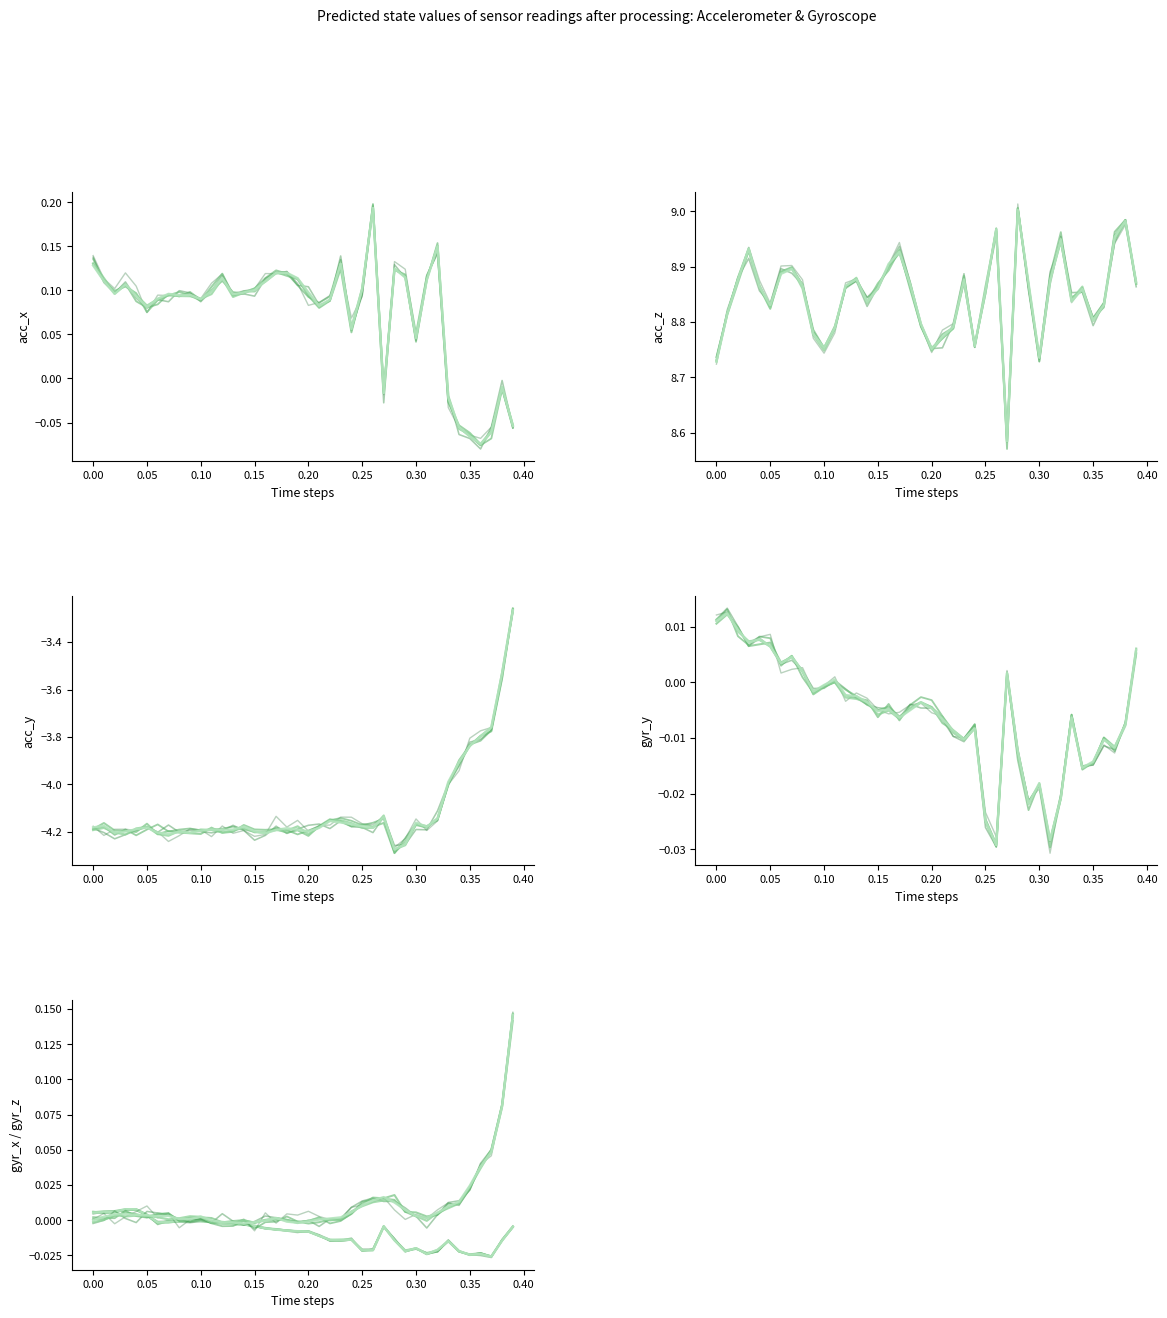

Reading left to right, what are all the values shown in this chart?

gyr_x: 0.0	0.0	0.0	0.0	0.0	0.0	-0.0	-0.0	-0.0	-0.0	-0.0	-0.0	-0.0	-0.0	-0.0	-0.0	-0.0	-0.0	-0.0	-0.0	-0.0	-0.0	-0.0	-0.0	-0.0	-0.0	-0.0	-0.0	-0.0	-0.0	-0.0	-0.0	-0.0	-0.0	-0.0	-0.0	-0.0	-0.0	-0.0	-0.0
gyr_y: 0.0	0.0	0.0	0.0	0.0	0.0	0.0	0.0	0.0	-0.0	-0.0	0.0	-0.0	-0.0	-0.0	-0.0	-0.0	-0.0	-0.0	-0.0	-0.0	-0.0	-0.0	-0.0	-0.0	-0.0	-0.0	0.0	-0.0	-0.0	-0.0	-0.0	-0.0	-0.0	-0.0	-0.0	-0.0	-0.0	-0.0	0.0
gyr_z: 0.0	0.0	0.0	0.0	0.0	0.0	0.0	0.0	0.0	0.0	0.0	-0.0	-0.0	-0.0	-0.0	-0.0	-0.0	0.0	-0.0	-0.0	-0.0	0.0	0.0	0.0	0.0	0.0	0.0	0.0	0.0	0.0	0.0	0.0	0.0	0.0	0.0	0.0	0.0	0.0	0.1	0.1
acc_x: 0.1	0.1	0.1	0.1	0.1	0.1	0.1	0.1	0.1	0.1	0.1	0.1	0.1	0.1	0.1	0.1	0.1	0.1	0.1	0.1	0.1	0.1	0.1	0.1	0.1	0.1	0.2	-0.0	0.1	0.1	0.0	0.1	0.1	-0.0	-0.1	-0.1	-0.1	-0.1	-0.0	-0.1
acc_y: -4.2	-4.2	-4.2	-4.2	-4.2	-4.2	-4.2	-4.2	-4.2	-4.2	-4.2	-4.2	-4.2	-4.2	-4.2	-4.2	-4.2	-4.2	-4.2	-4.2	-4.2	-4.2	-4.2	-4.2	-4.2	-4.2	-4.2	-4.1	-4.3	-4.3	-4.2	-4.2	-4.1	-4.0	-3.9	-3.8	-3.8	-3.8	-3.5	-3.3
acc_z: 8.7	8.8	8.9	8.9	8.9	8.8	8.9	8.9	8.9	8.8	8.8	8.8	8.9	8.9	8.8	8.9	8.9	8.9	8.9	8.8	8.8	8.8	8.8	8.9	8.8	8.9	9.0	8.6	9.0	8.9	8.7	8.9	8.9	8.8	8.9	8.8	8.8	9.0	9.0	8.9